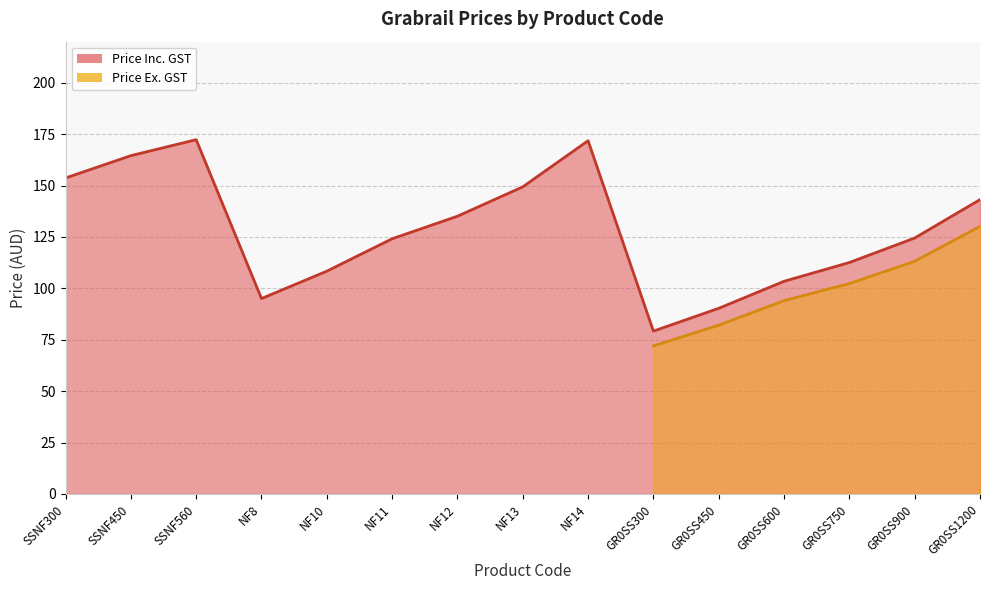

Approximately how many times larger is the value at SSNF300 compared to GR0SS300?

1.9